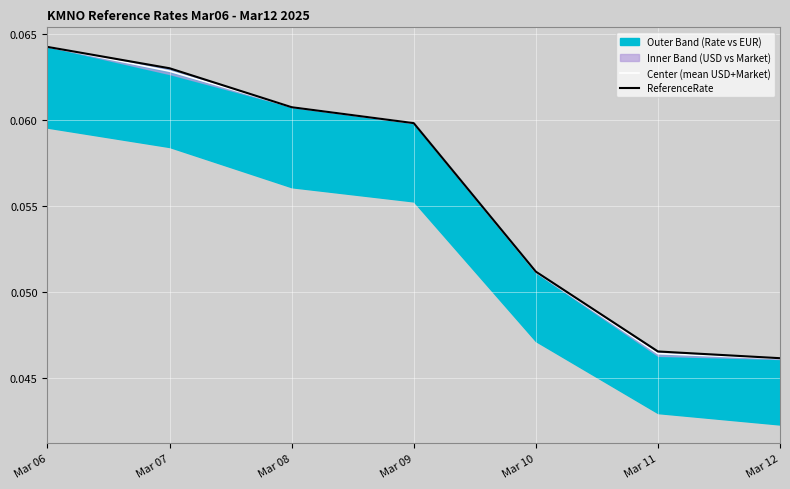

Is it true that Center (mean USD+Market) equals 0.0 at Mar 07?

False